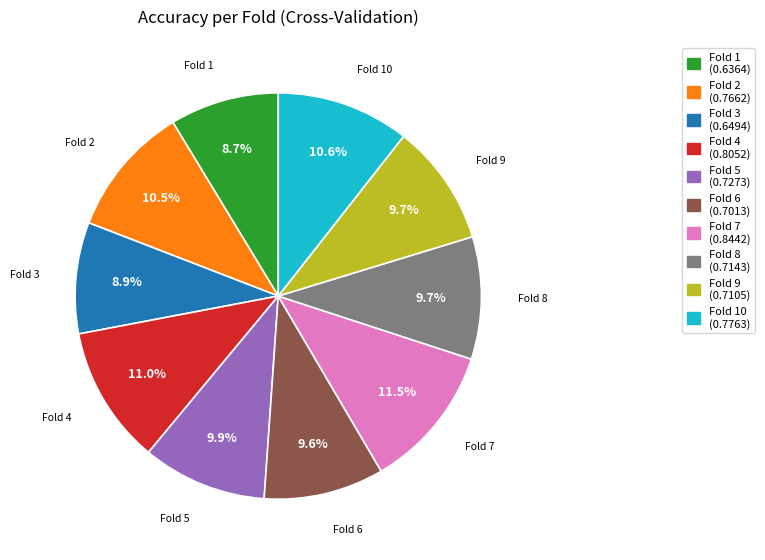

Is there a majority slice in this chart?

No